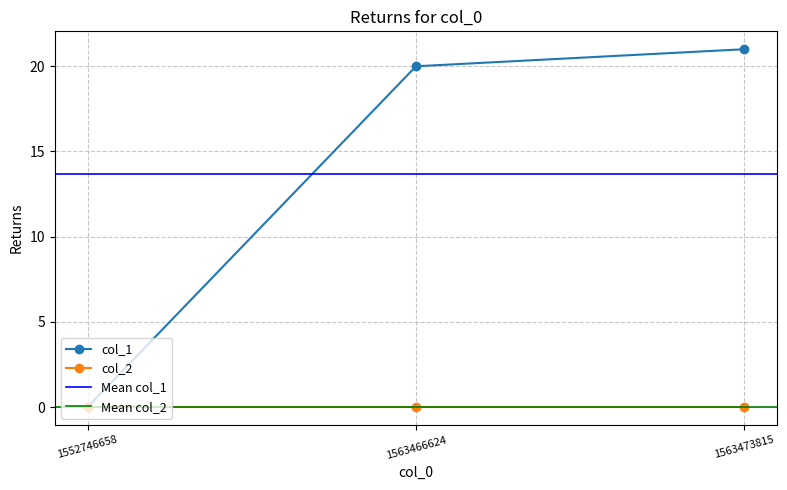

What is the difference between the values at 1563466624 and 1552746658?

20